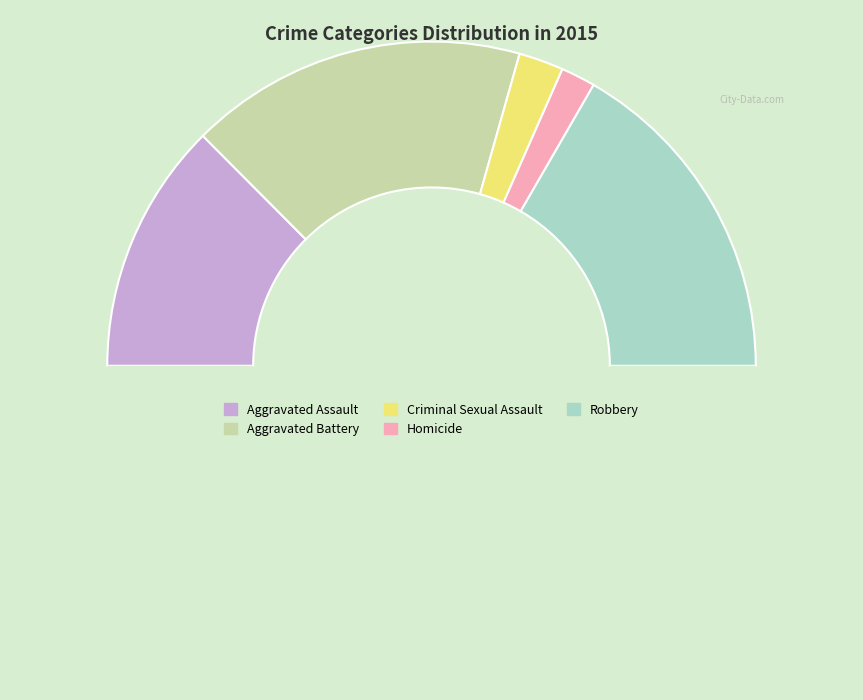

Count the number of slices in the pie.

6